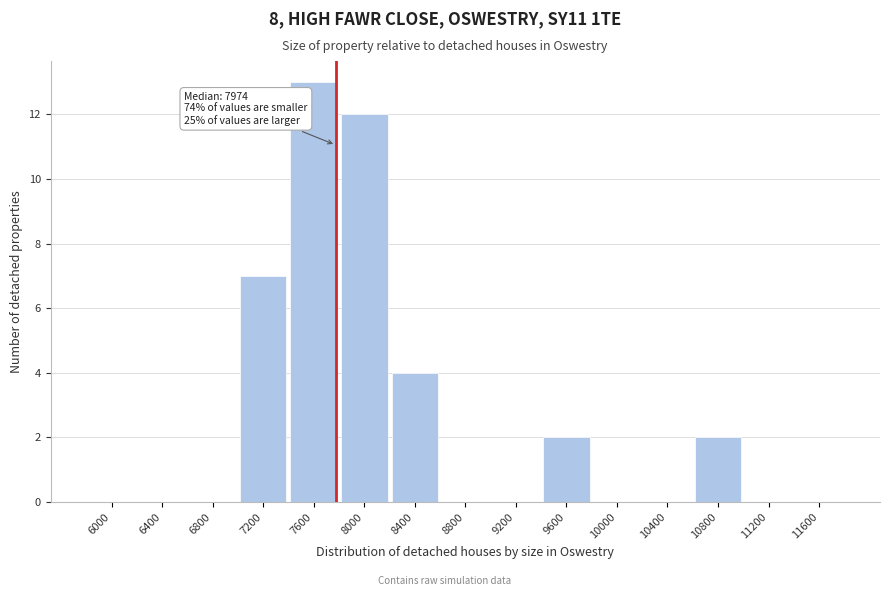

Reading left to right, transcribe all the data shown in this chart.

6000=0	6400=0	6800=0	7200=7	7600=13	8000=12	8400=4	8800=0	9200=0	9600=2	10000=0	10400=0	10800=2	11200=0	11600=0